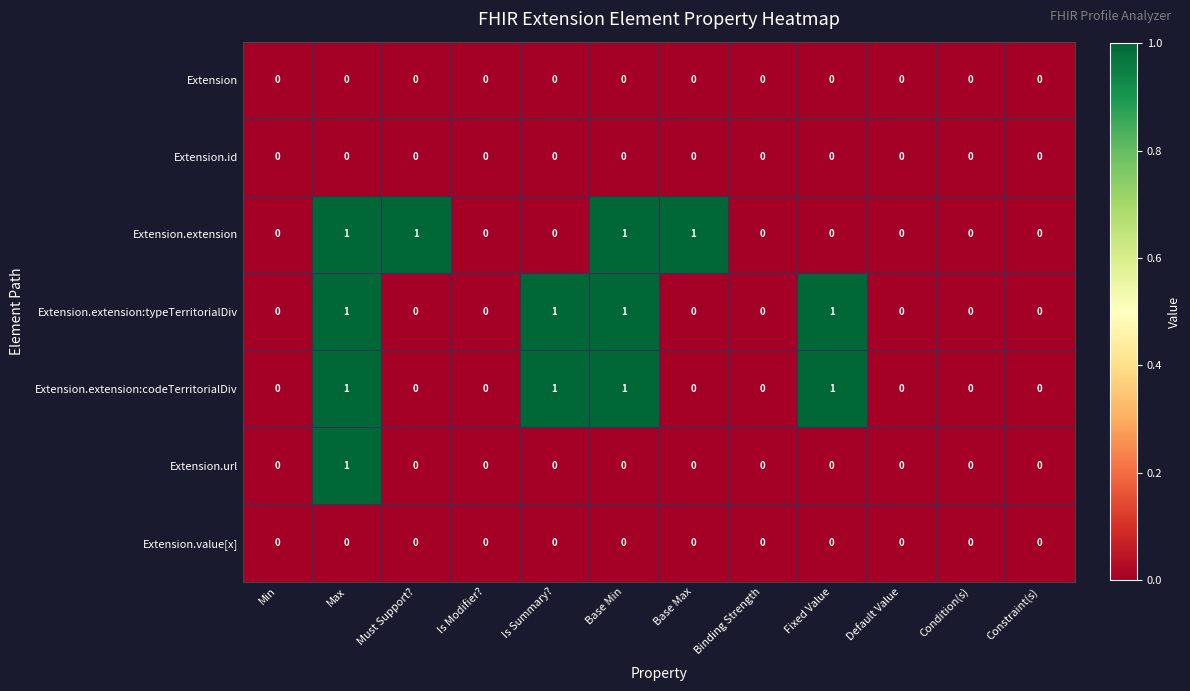

How many Extension.extension:typeTerritorialDiv values are between 0 and 1?

12